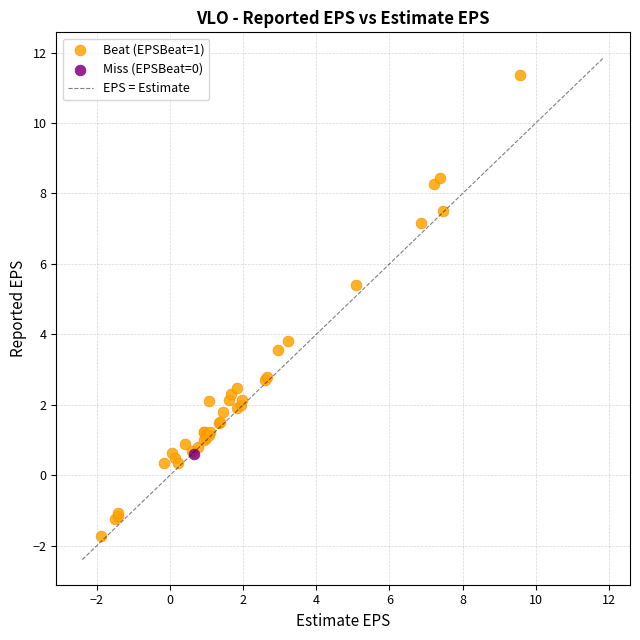

Which series contains the highest Y value?

Beat (EPSBeat=1)